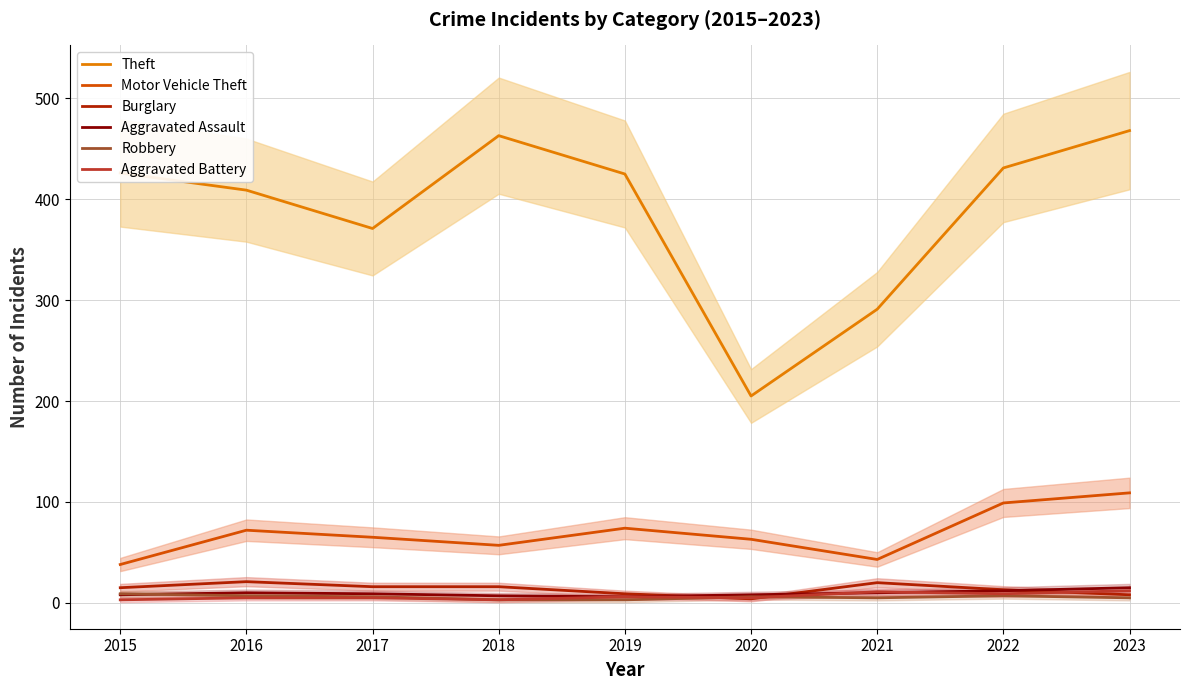

True or false: Motor Vehicle Theft and Aggravated Assault intersect in this chart.

False